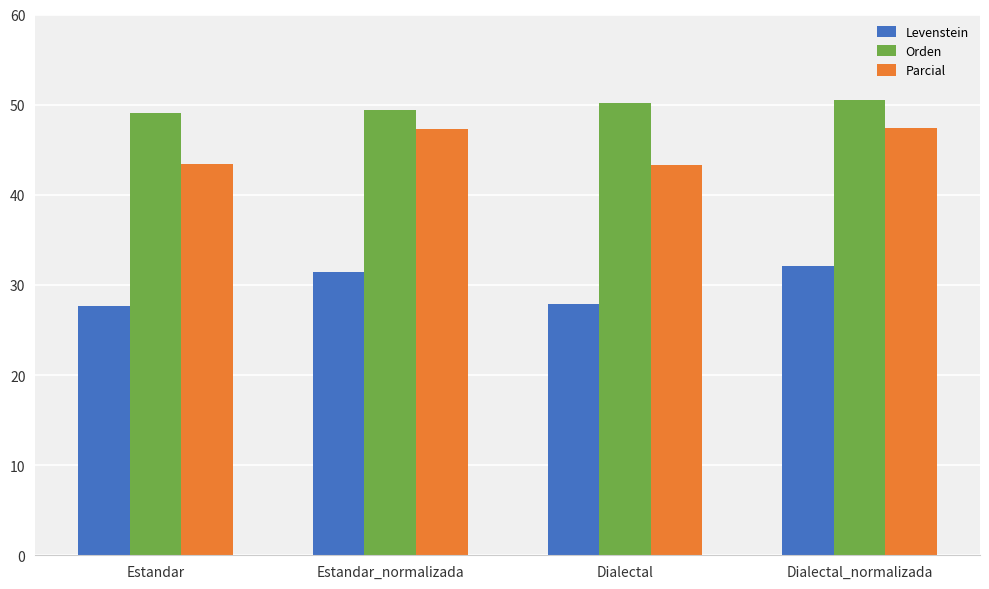

What is the label of the 1st bar from the right?

Dialectal_normalizada